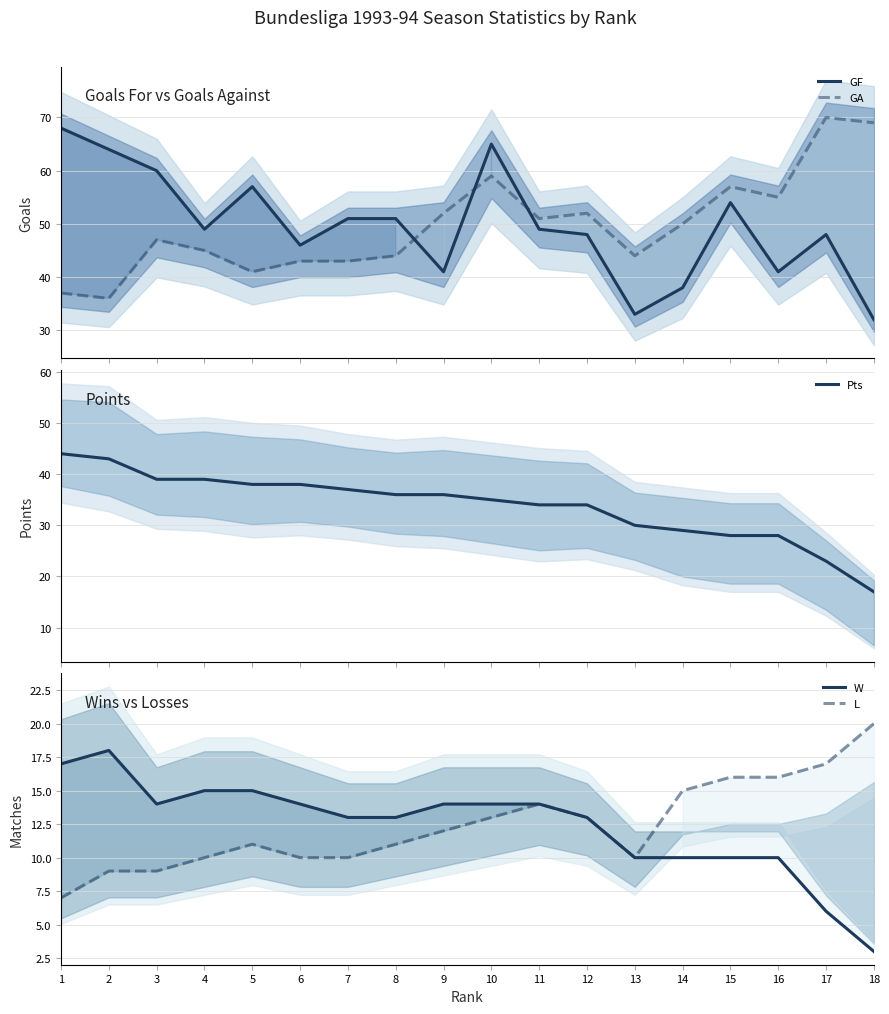

What is the highest value of the GA series?

70